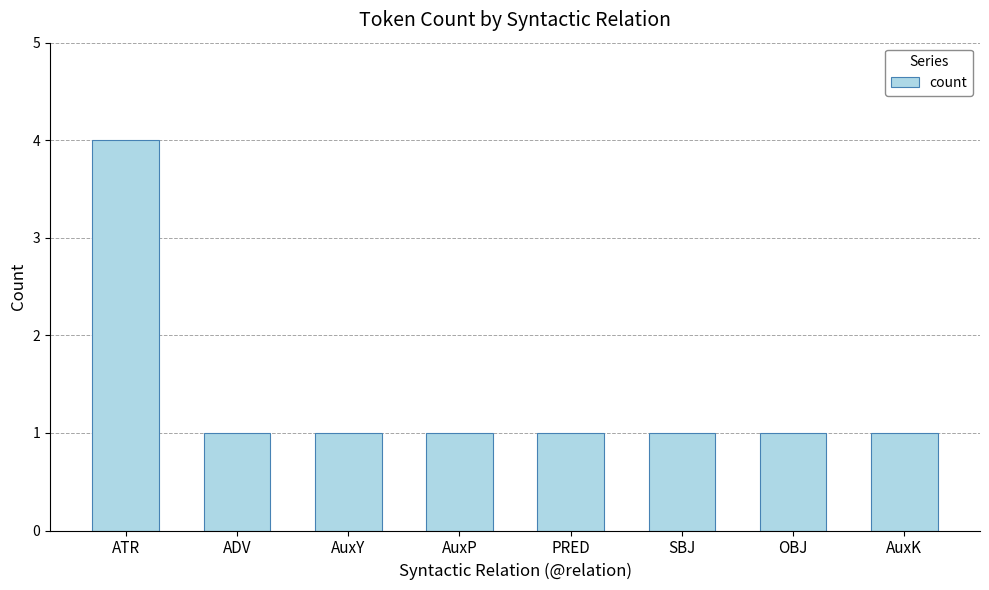

What position from the left is OBJ?

7